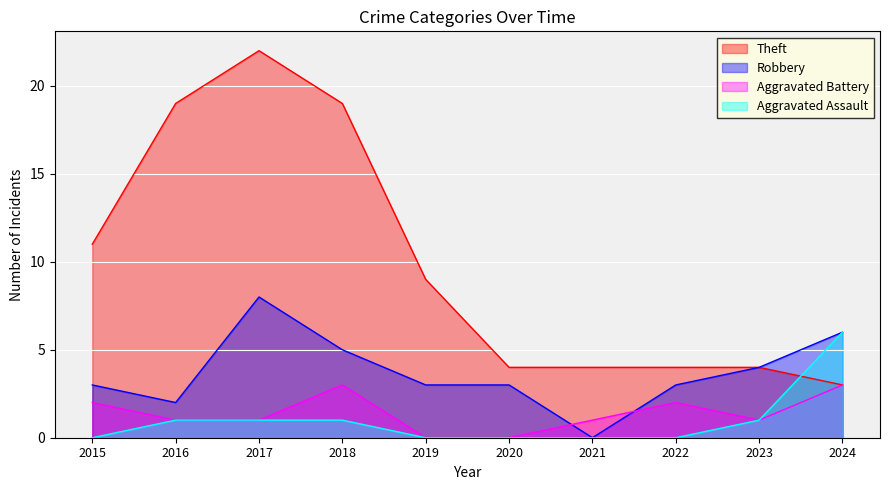

True or false: Robbery has more than 0 points higher than both neighbors.

True